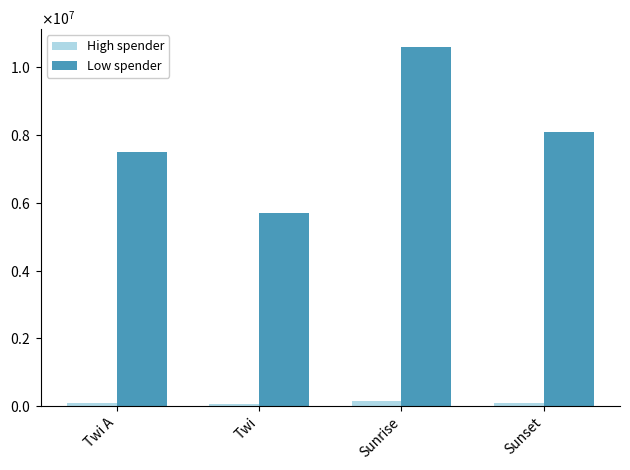

Does the chart contain any negative values?

No